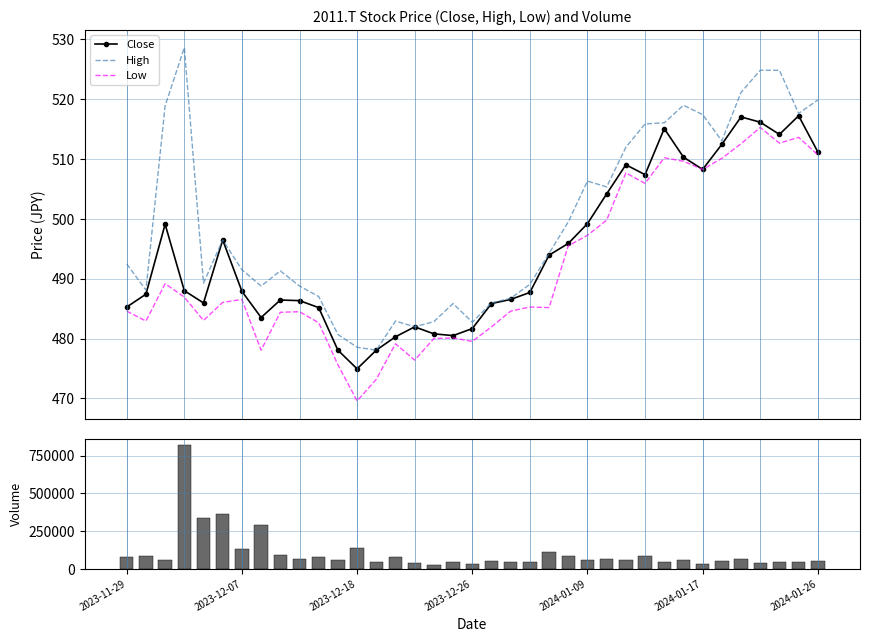

At how many categories does at least one series exceed 282733?

4